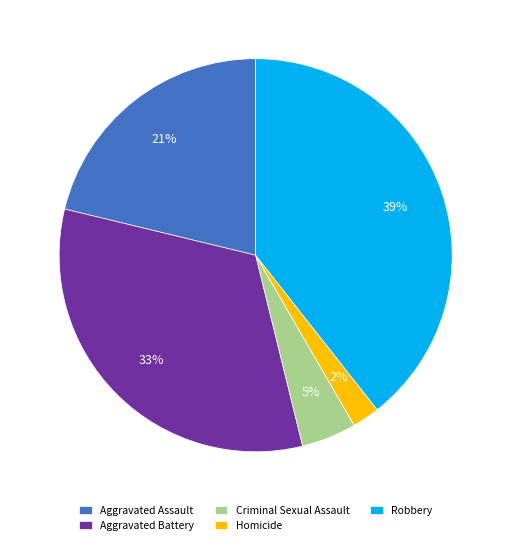

Is Aggravated Battery the majority of the pie?

No